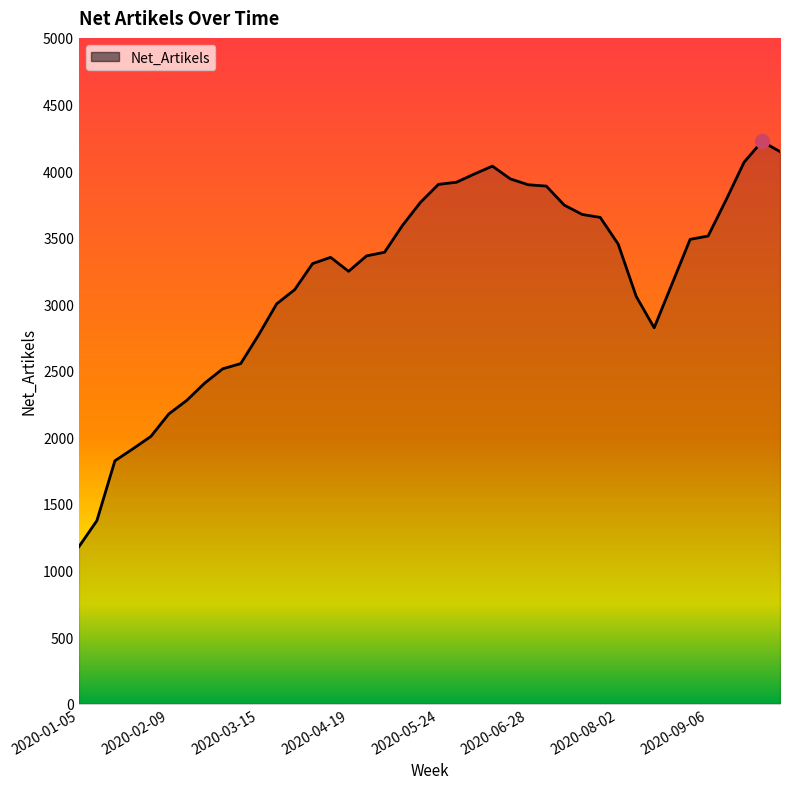

What is the difference between the maximum and minimum values?

3044